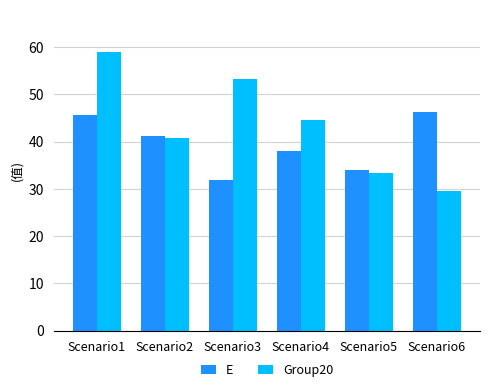

What is the value of the Group20 bar at the 6th from the left?

29.6